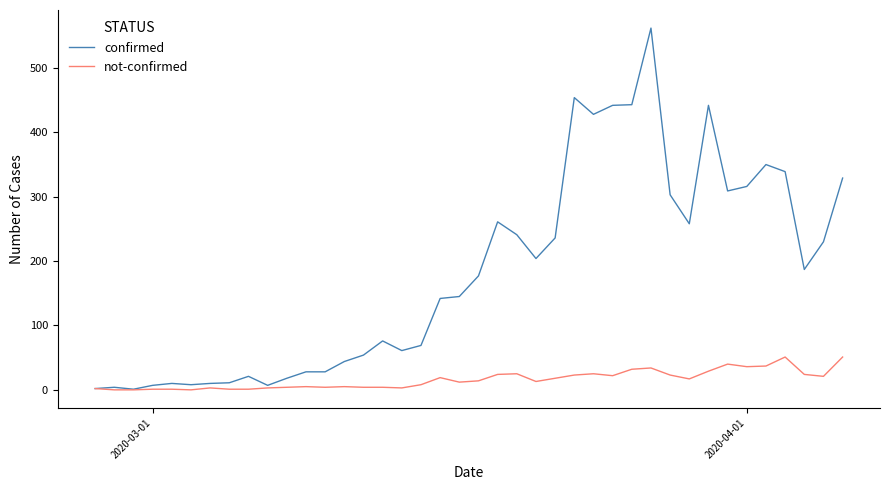

Which series has the widest spread of values?

confirmed